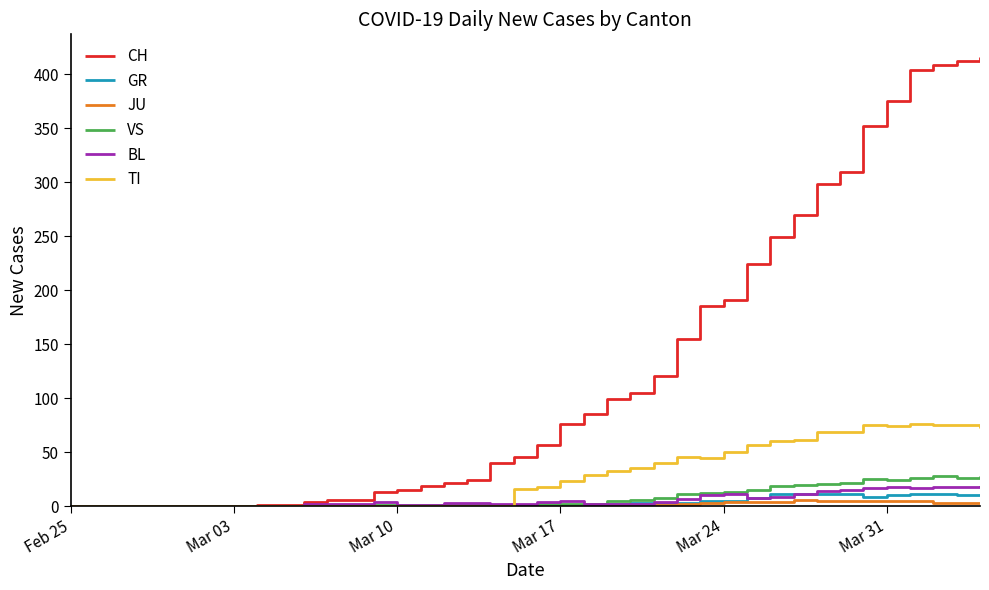

How many lines are shown in the chart?

6